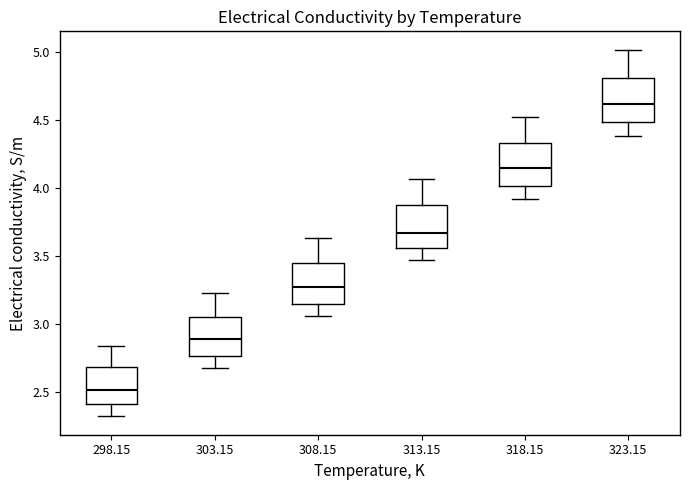

Reading left to right, read every box against the y-axis: the position of its median line, the range the box covers, and the ends of its whiskers. The values are not printed on the chart, so give them approximately, as read against the axis.

298.15: median 2.50, box 2.40 to 2.70, whiskers 2.30 to 2.85
303.15: median 2.90, box 2.75 to 3.05, whiskers 2.65 to 3.20
308.15: median 3.25, box 3.15 to 3.45, whiskers 3.05 to 3.65
313.15: median 3.65, box 3.55 to 3.85, whiskers 3.45 to 4.05
318.15: median 4.15, box 4.00 to 4.35, whiskers 3.90 to 4.50
323.15: median 4.60, box 4.50 to 4.80, whiskers 4.40 to 5.00